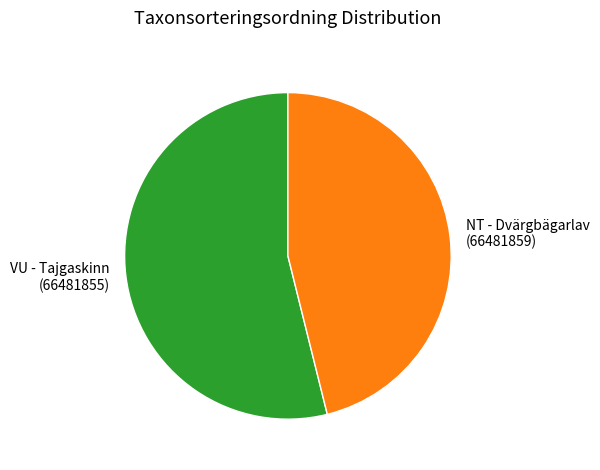

True or false: VU - Tajgaskinn (66481855) accounts for 62% of the total.

False